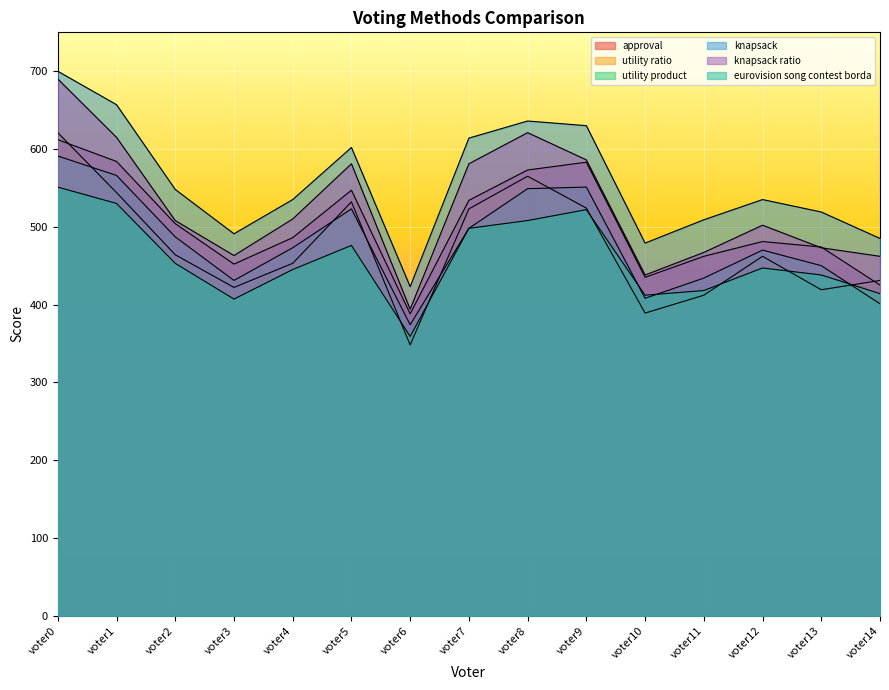

True or false: eurovision song contest borda and approval intersect in this chart.

False